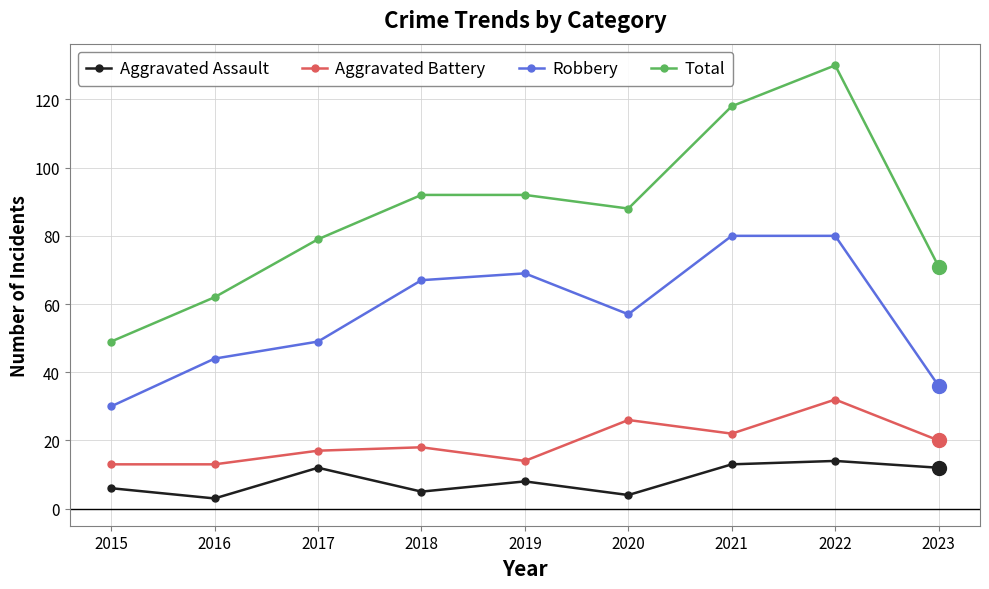

What is the minimum value shown in the chart?

3